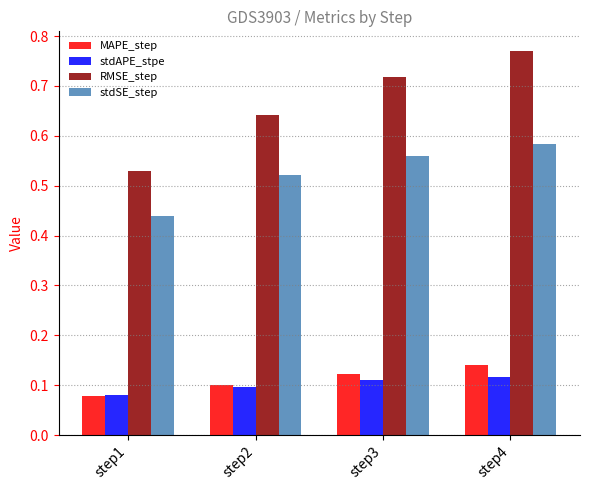

Which series changed the most between step1 and step4?

RMSE_step